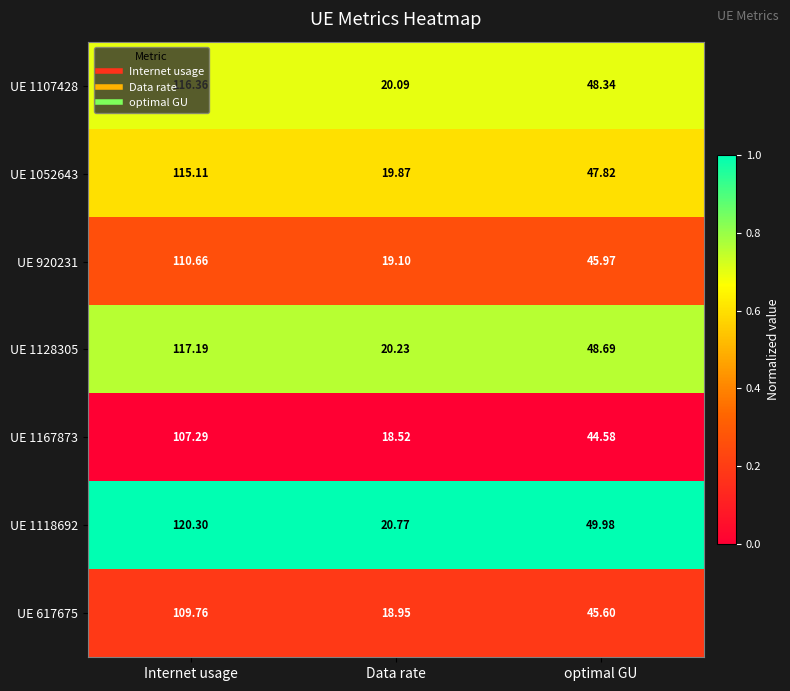

Is the value of UE 1167873 at optimal GU greater than the value of UE 1128305 at optimal GU?

No